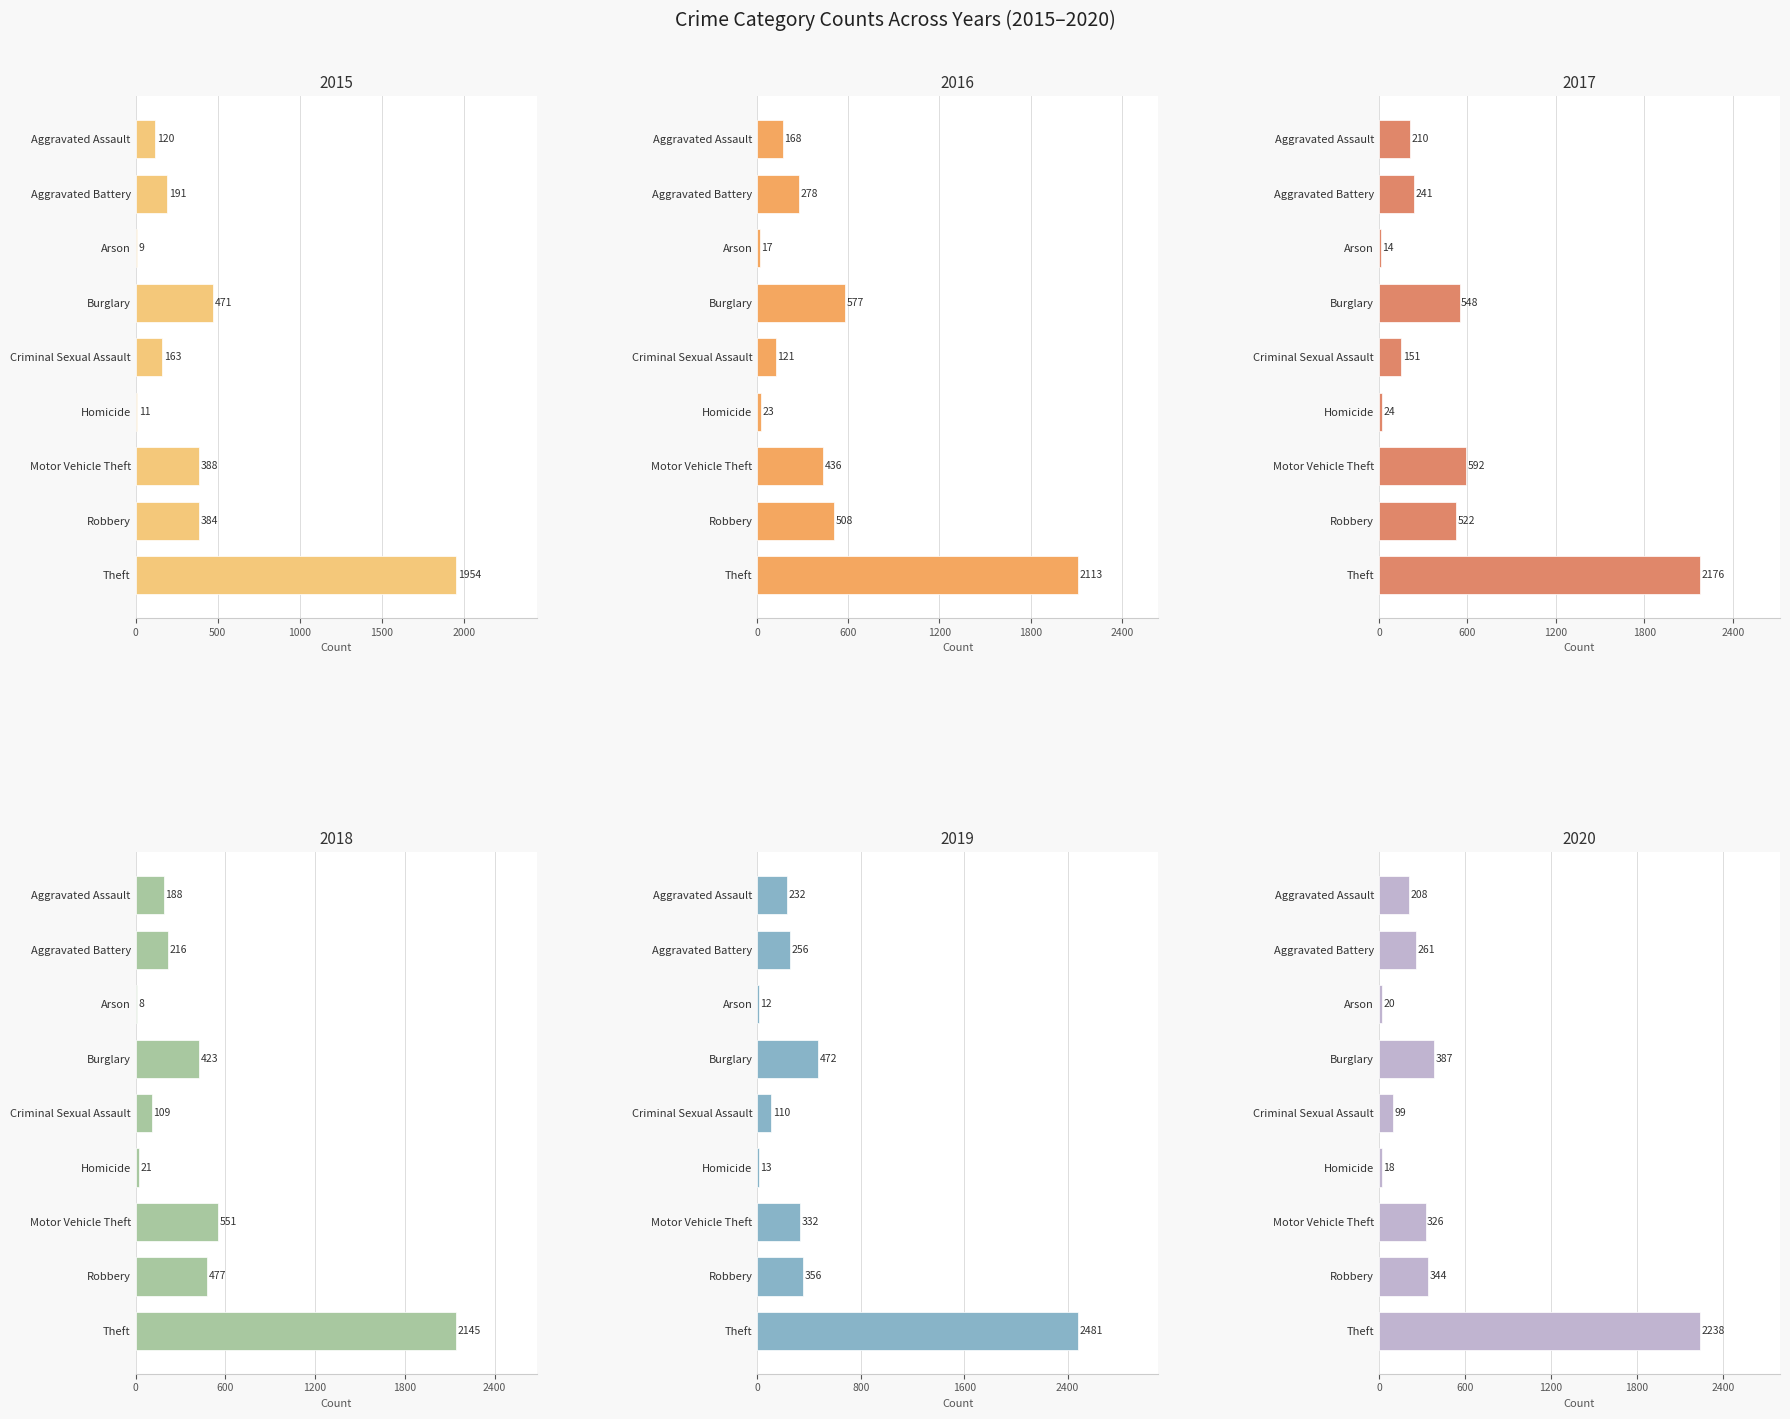

What position from the right is Aggravated Battery?

8